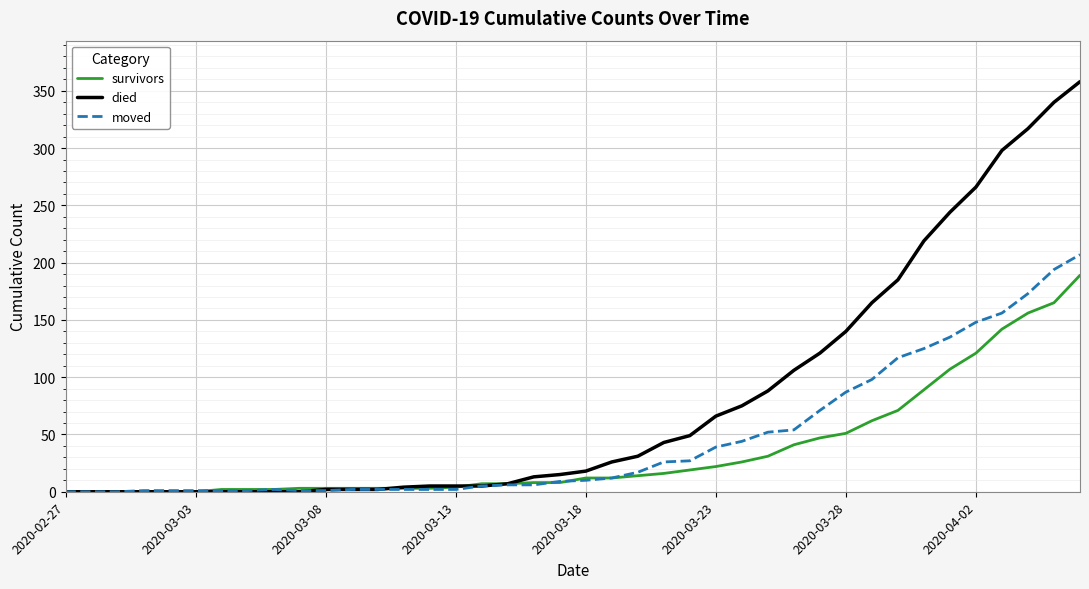

Rank the series by their maximum value, from highest to lowest.

died, moved, survivors